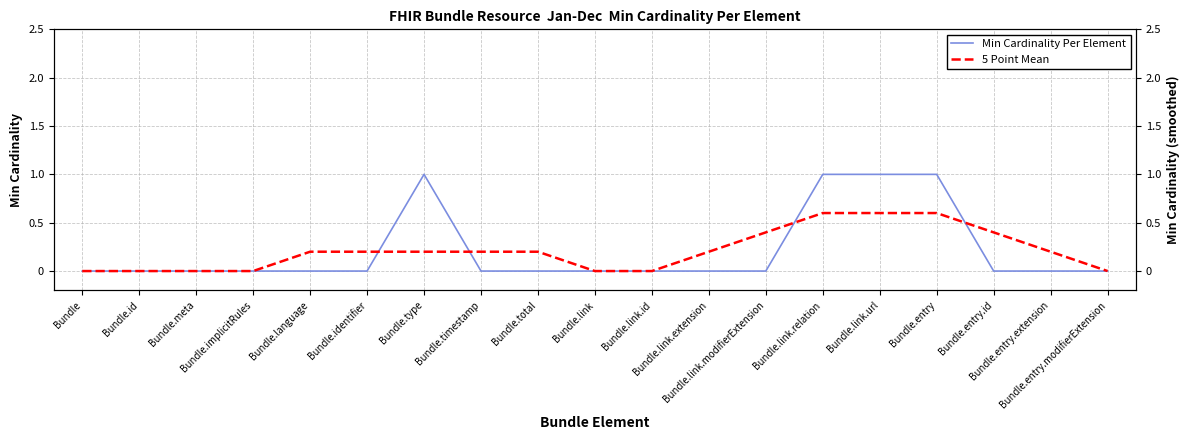

Count the Min Cardinality Per Element values in the range 0 to 1.

19